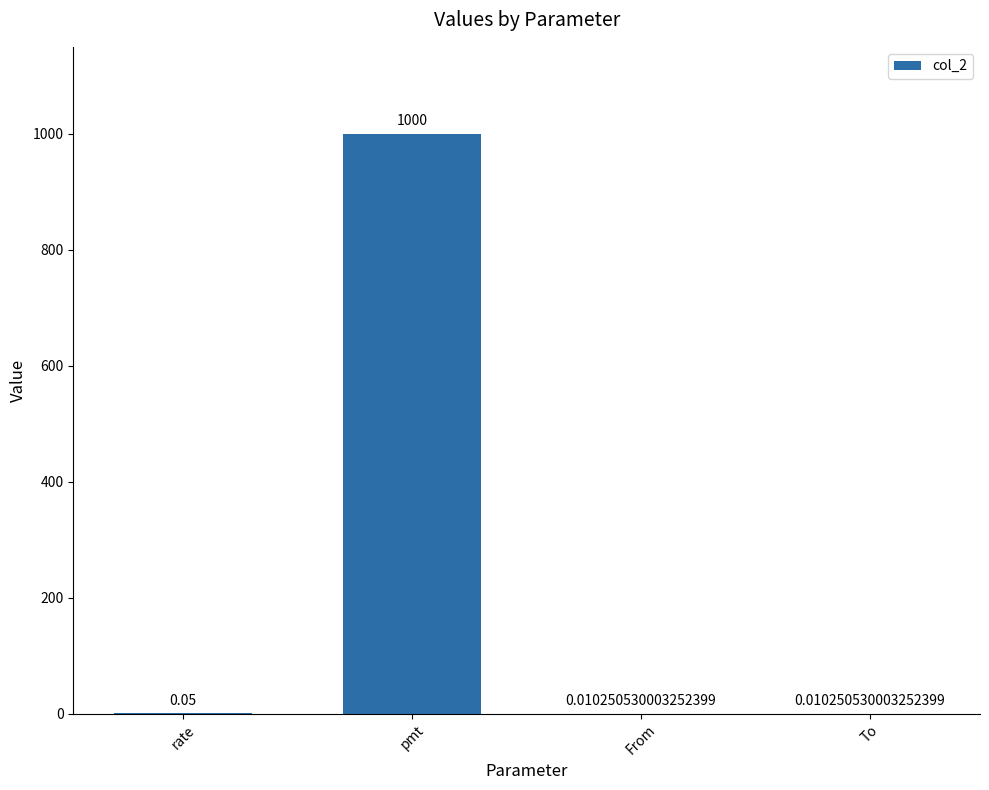

Which category has the highest value across all series?

pmt